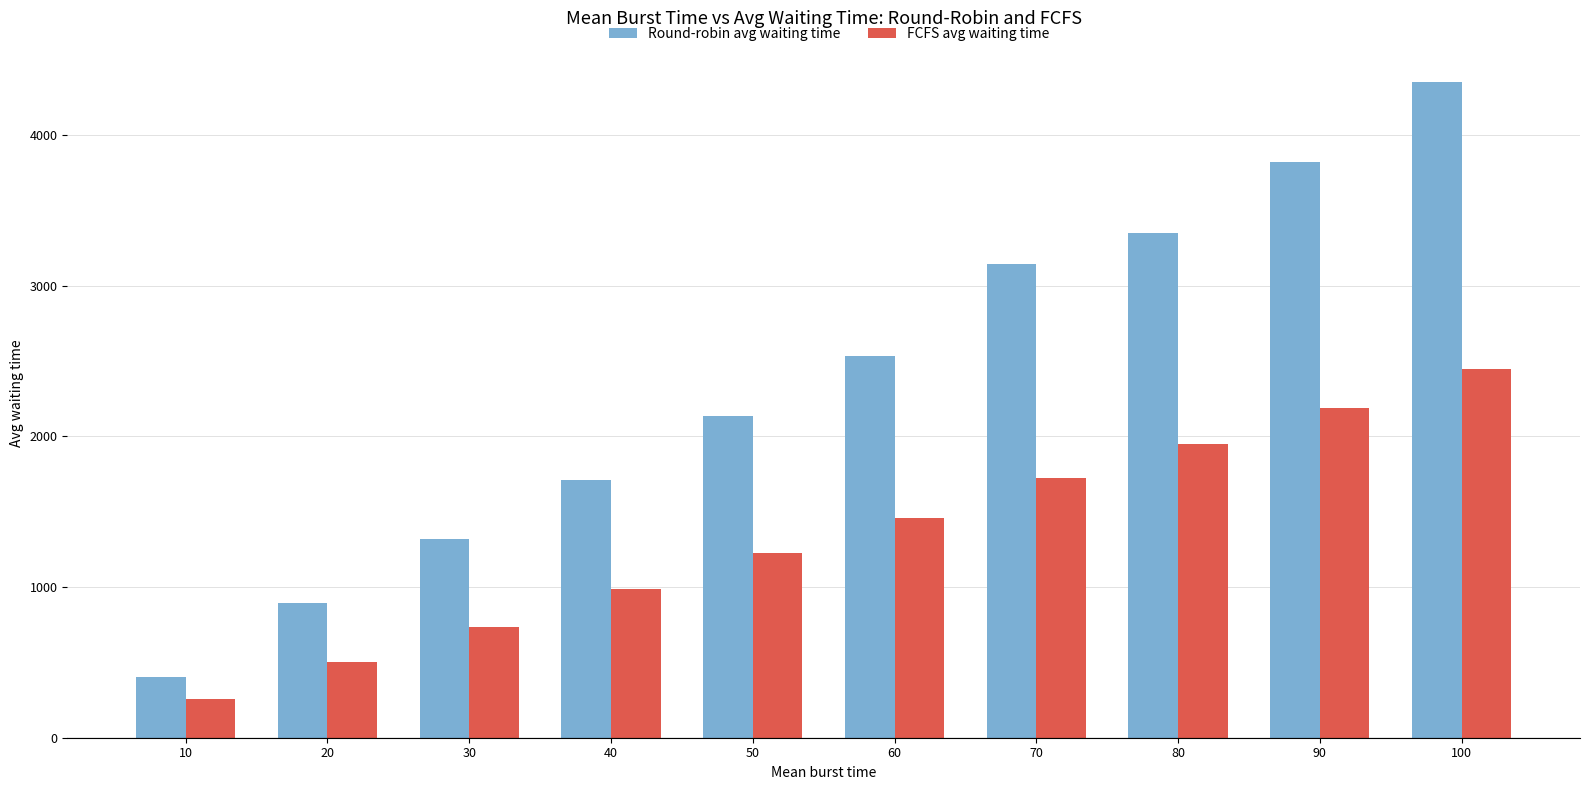

What is the spread (max minus min) of values at 40?

722.3